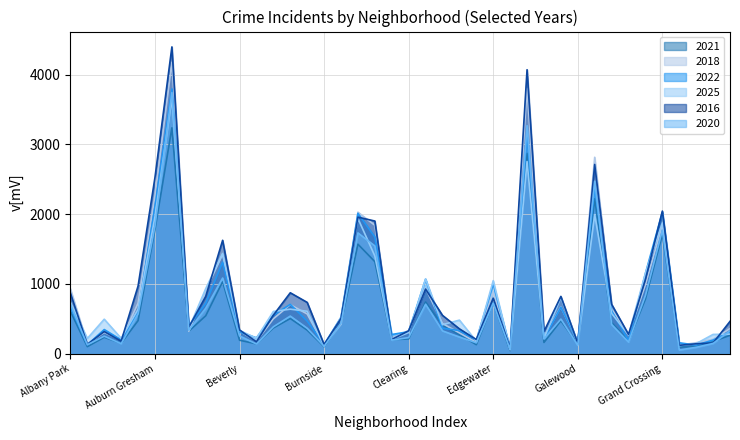

What is the total value across all series at Greektown?

773